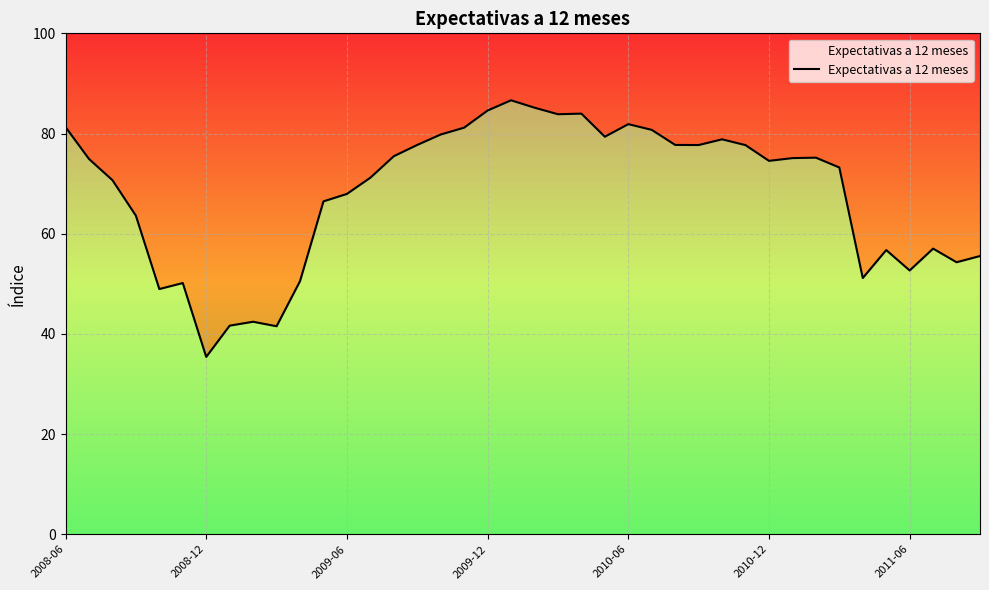

How many interior local valleys (lower than both neighbors) does the data have?

10